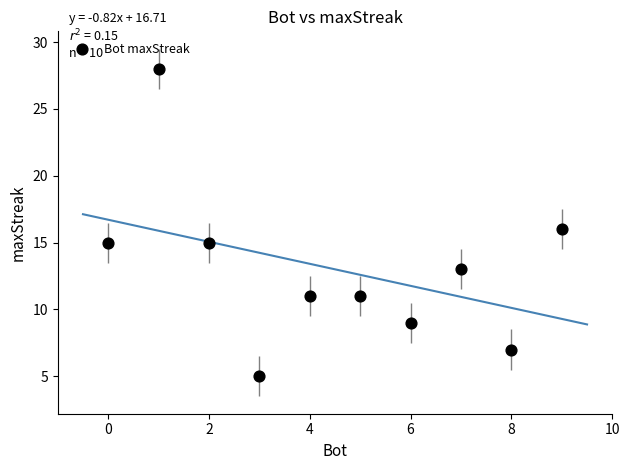

What is the average X value?

4